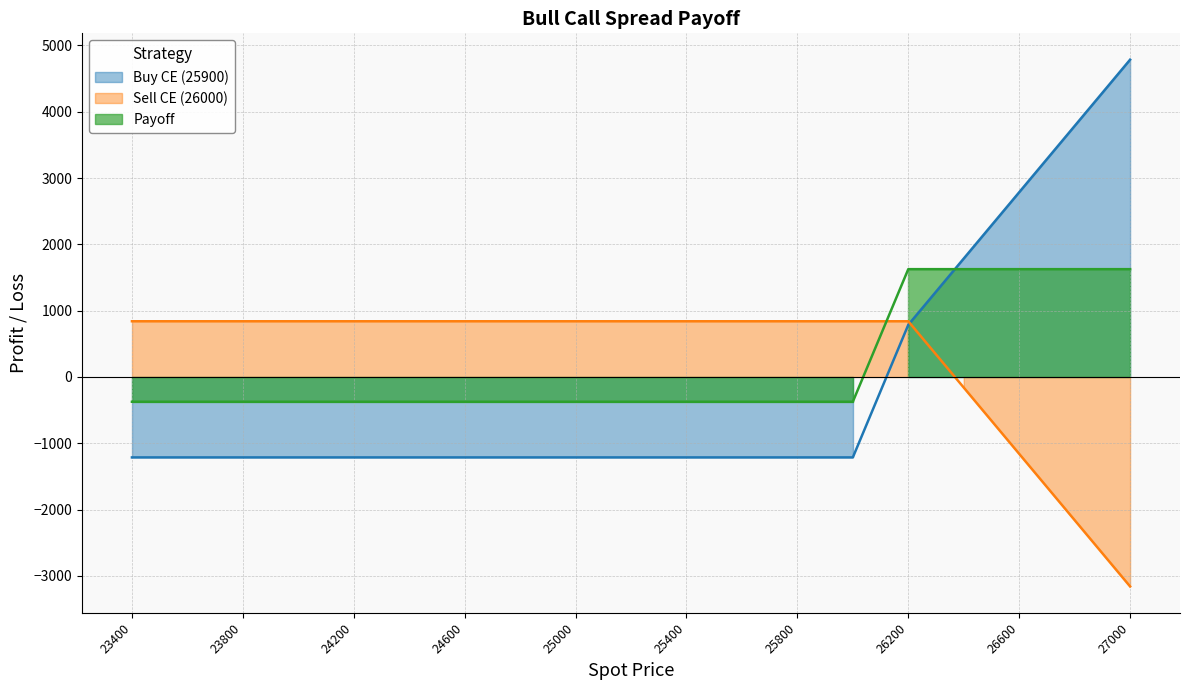

At which label is Buy CE (25900) closest to 1786?

26400